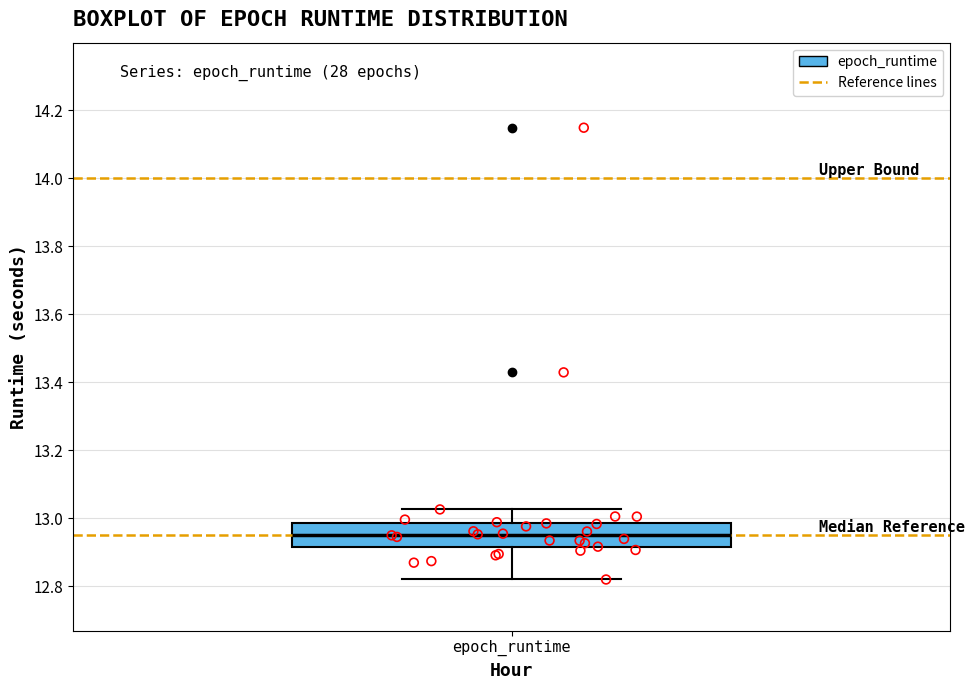

Transcribe this box plot: give where the median line is, the range the box spans, and where the two whiskers end, as read against the y-axis. The values are not printed on the chart, so give them approximately, as read against the axis.

median 12.96, box 12.92 to 12.98, whiskers 12.82 to 13.02